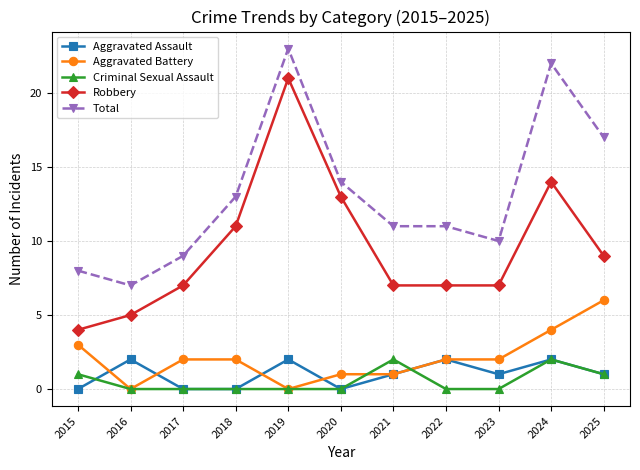

Which series has the largest total across all categories?

Total